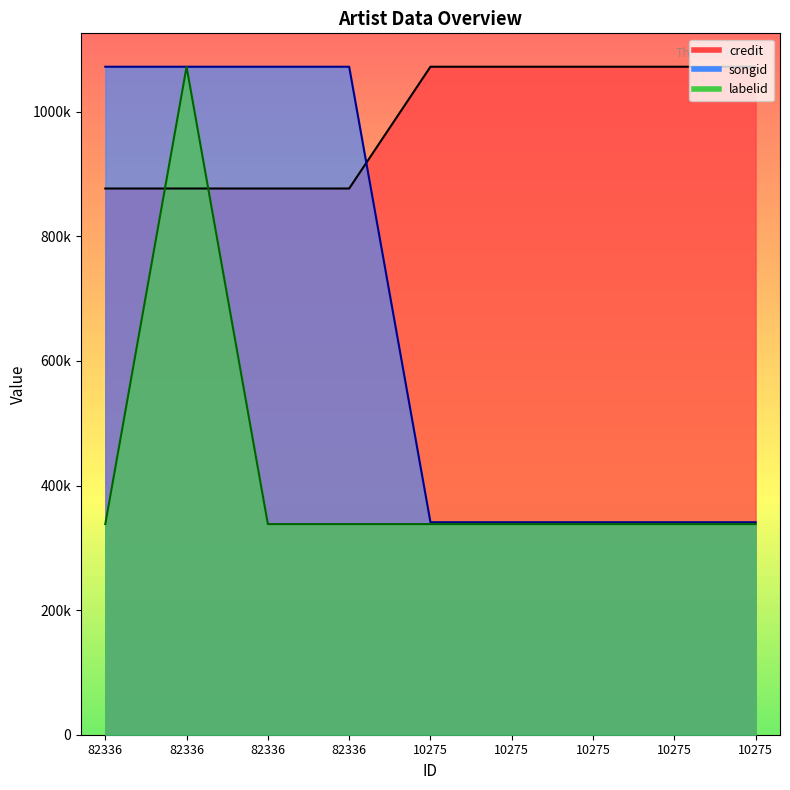

What is the value of the labelid point at the 9th from the left?

338166.5